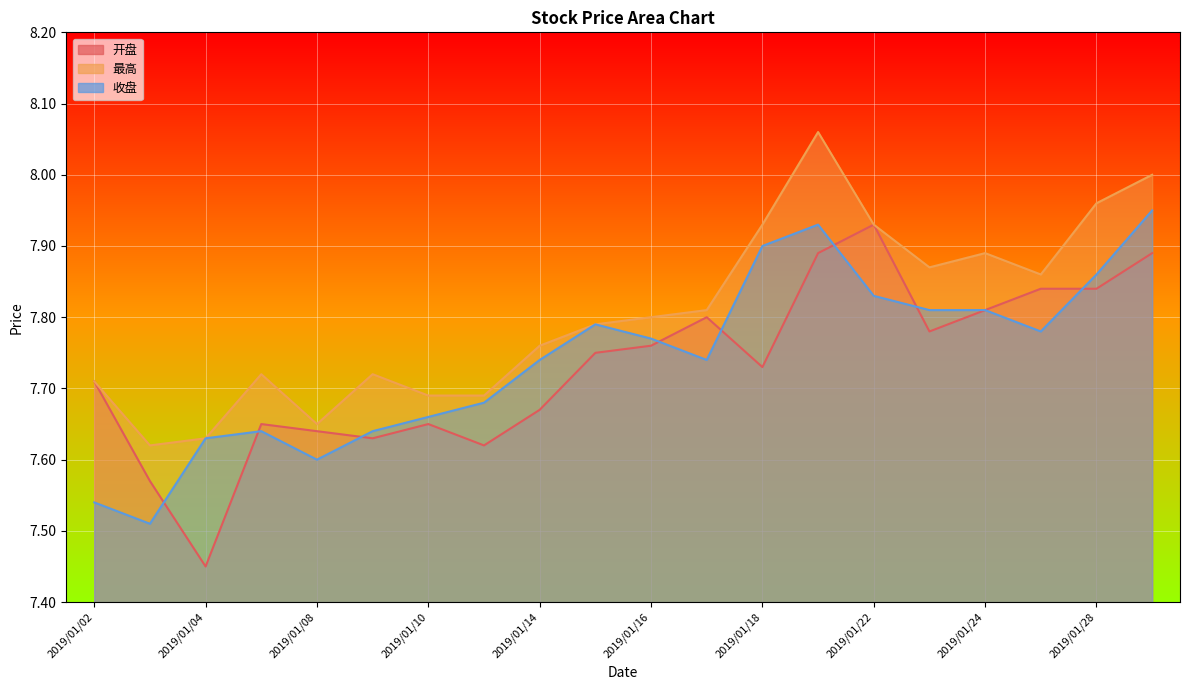

How many lines are shown in the chart?

3